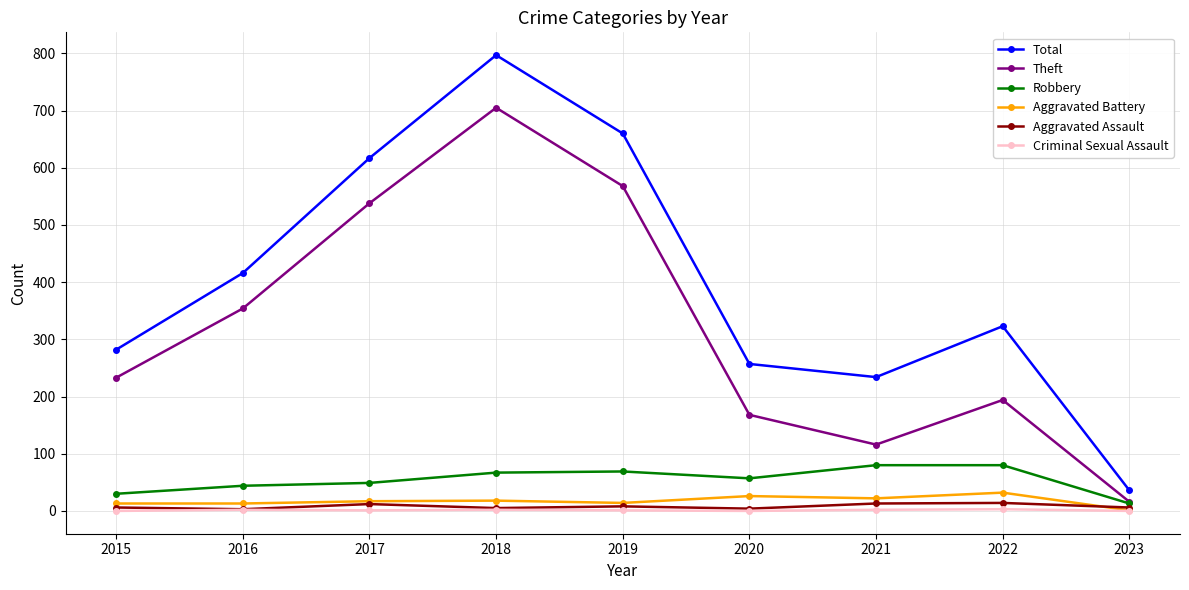

How many data points does each series have?

9